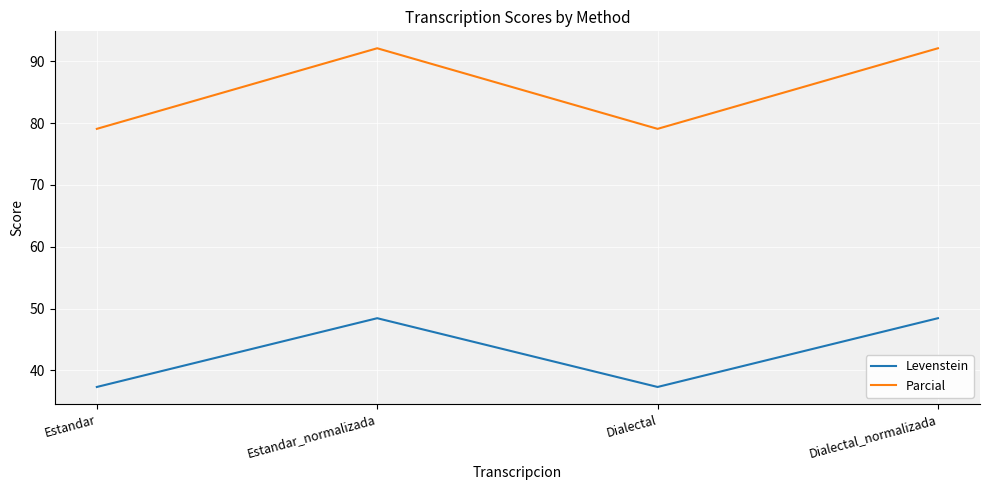

True or false: Levenstein has more than 1 interior local peaks.

False